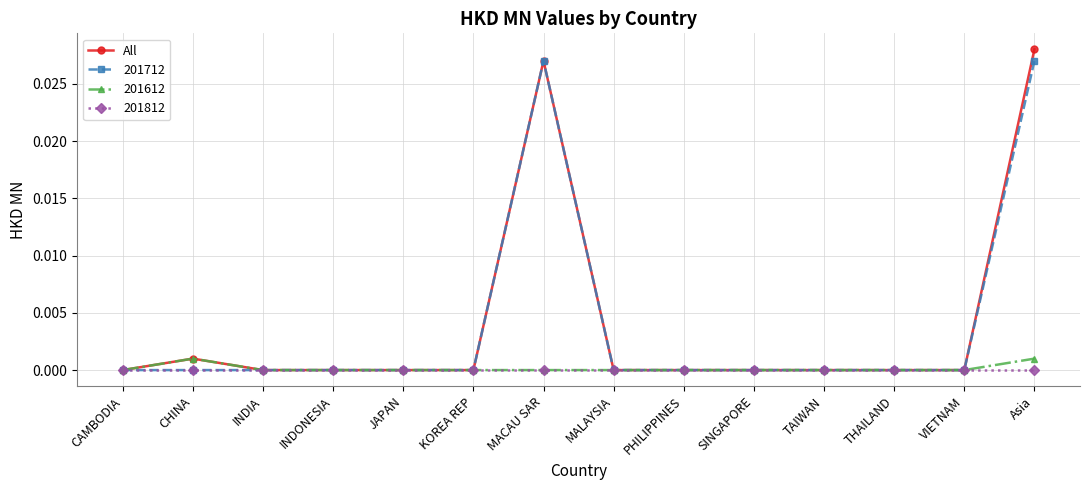

What is the label of the 2nd point from the right?

VIETNAM